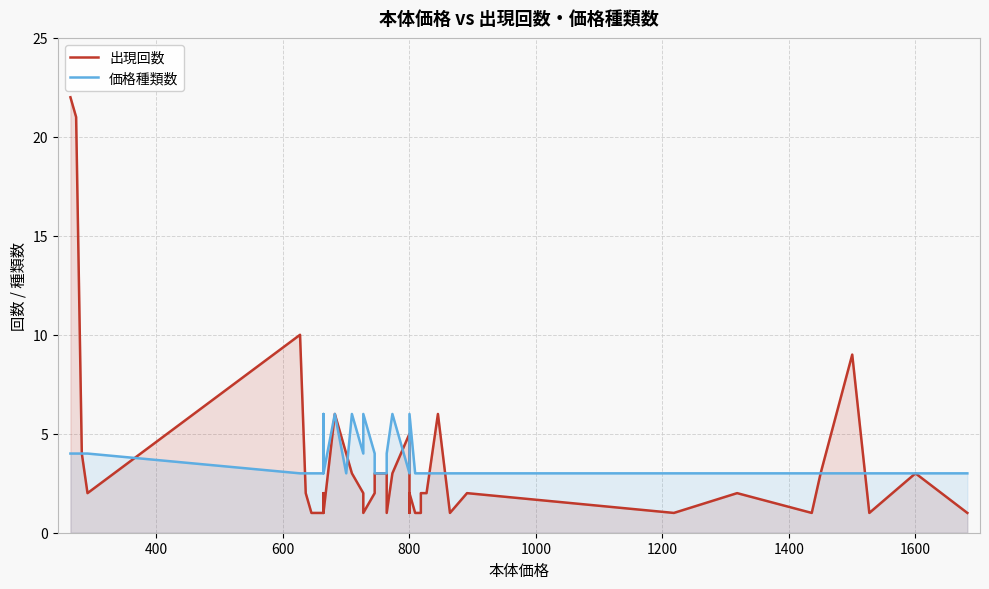

What is the lowest value of the 出現回数 series?

1